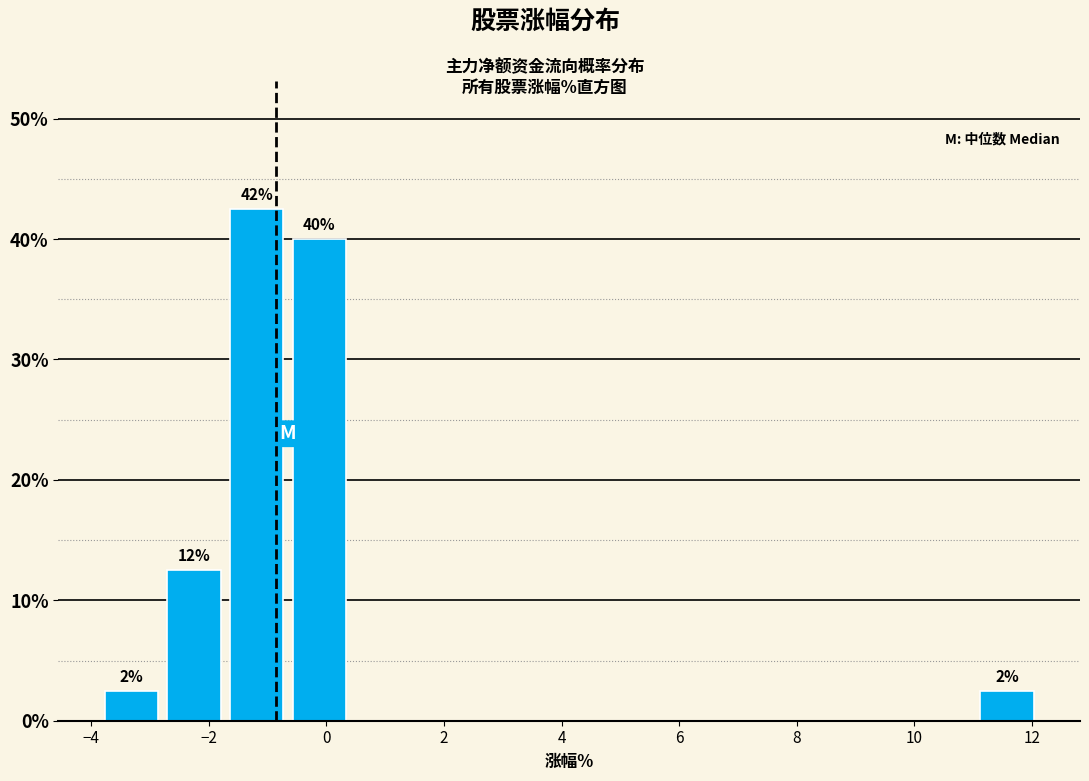

Over which range of the x-axis is the bar tallest?

-1.8 to -0.6